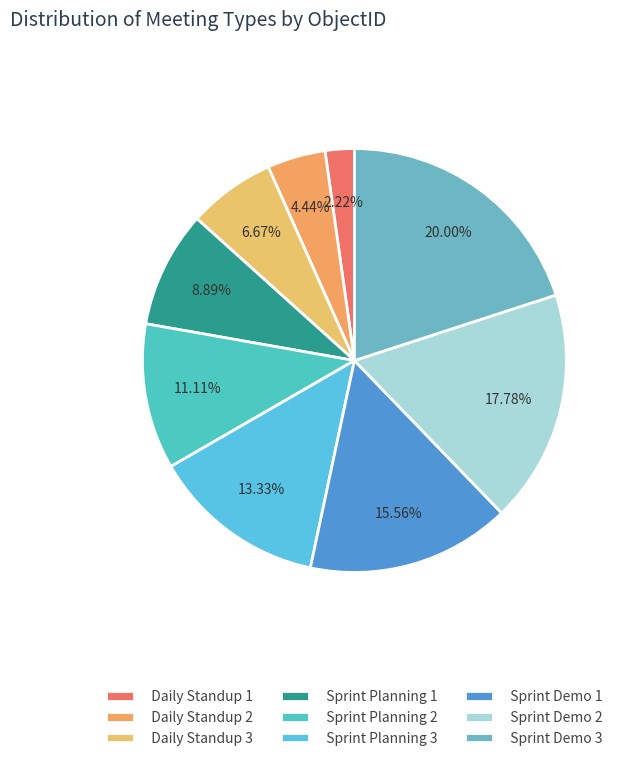

Which slice is the largest?

Sprint Demo 3